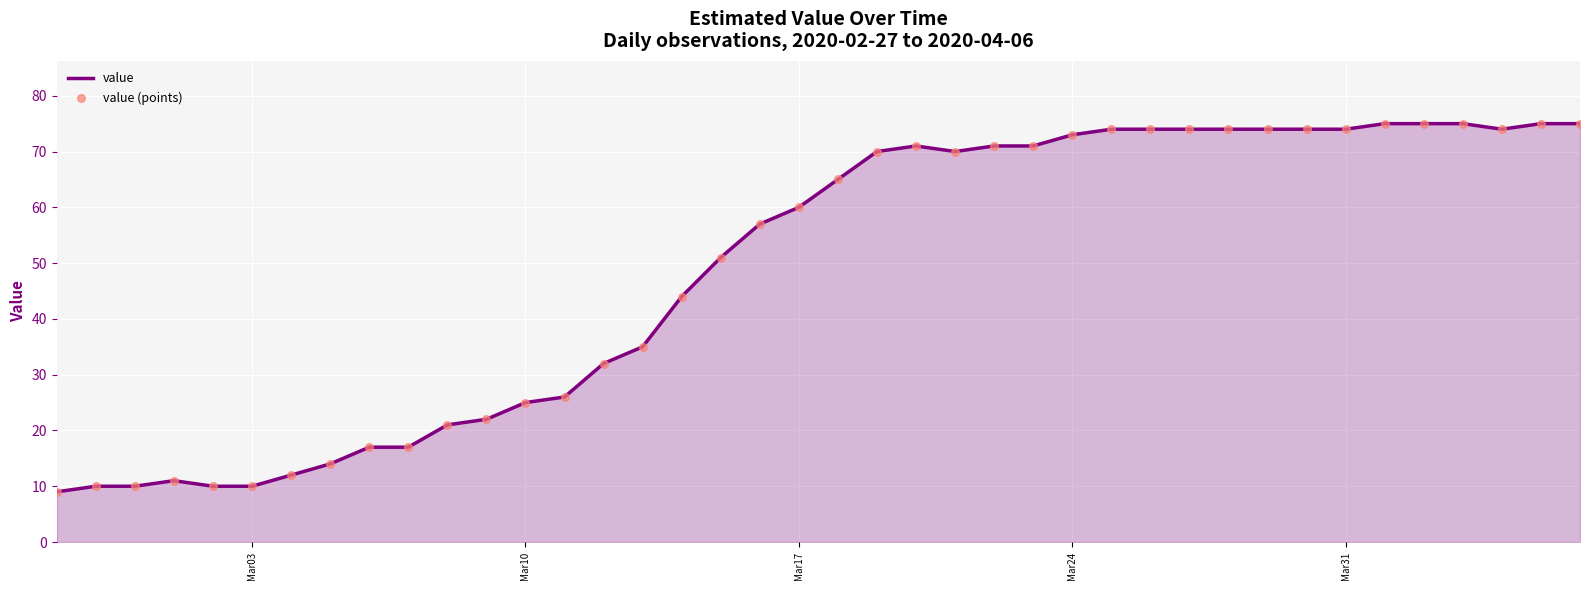

What is the difference between the maximum and minimum values?

66